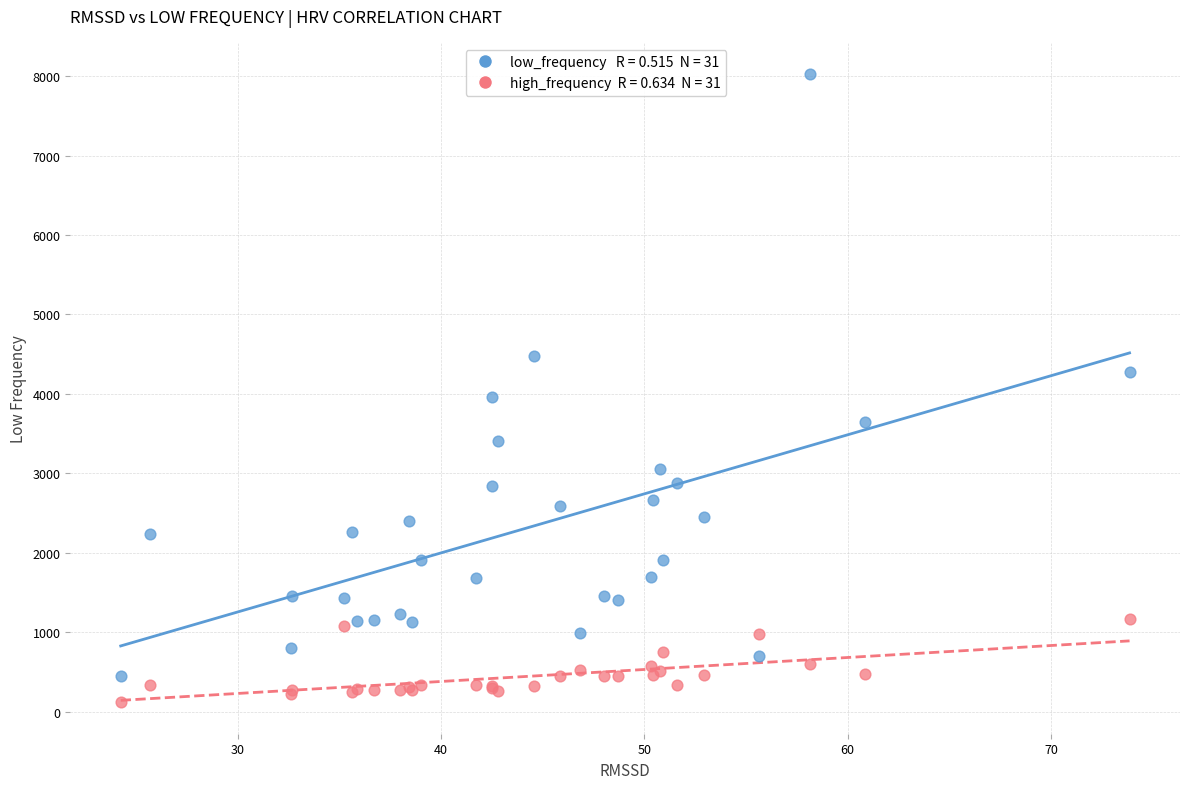

Across all series, what Y value is closest to 4070?

3961.2